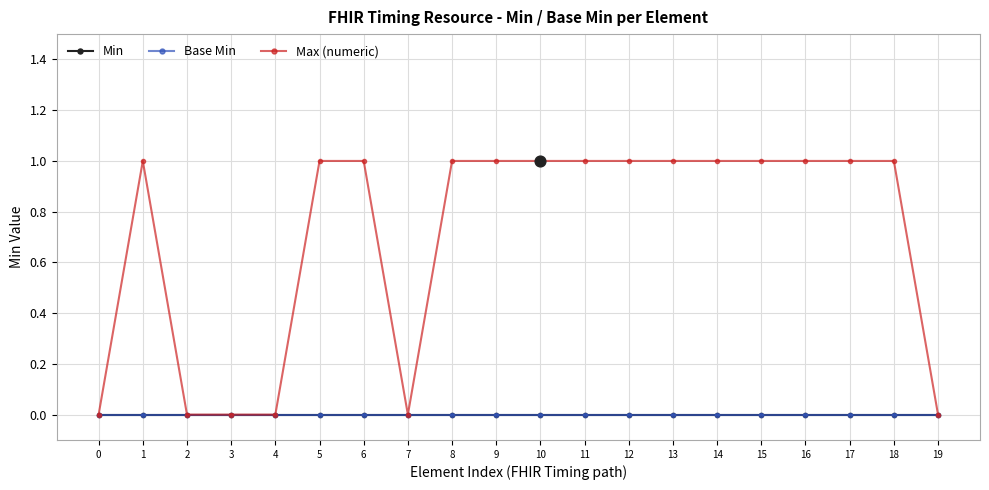

What is the total value across all series at 14?

1